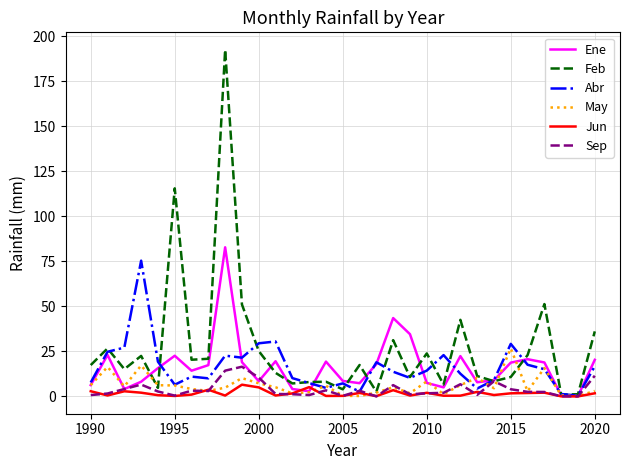

Which series has the widest spread of values?

Feb